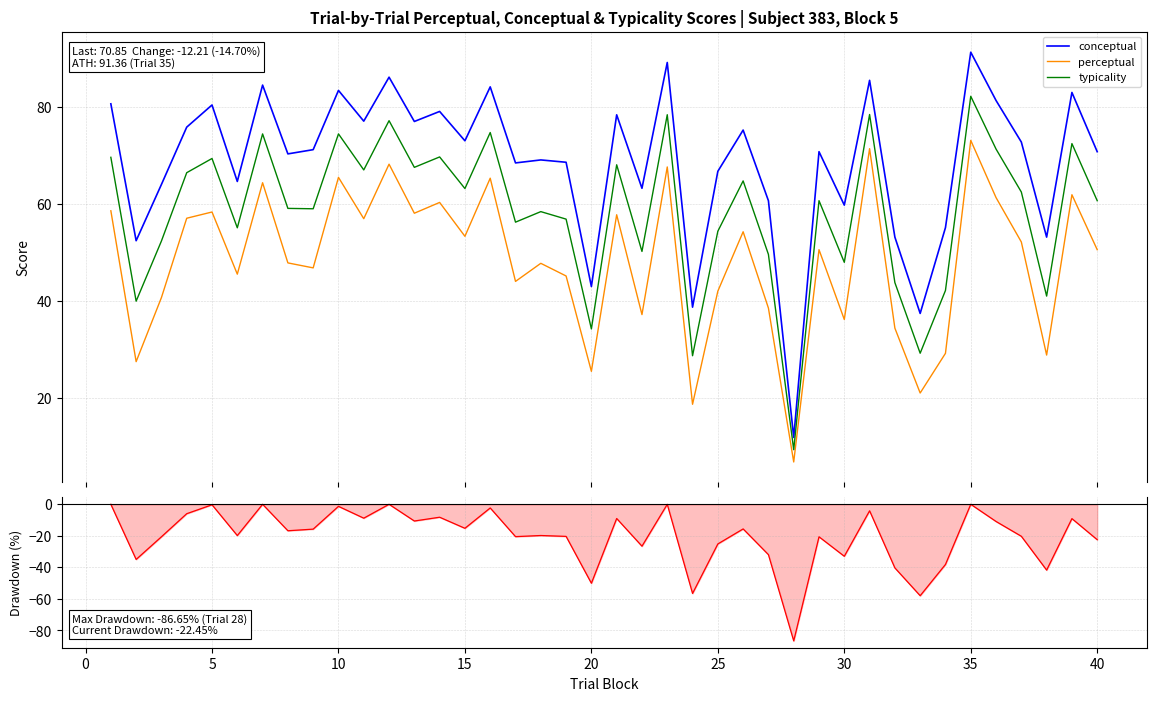

What is the difference between the maximum and minimum values in the perceptual series?

66.3